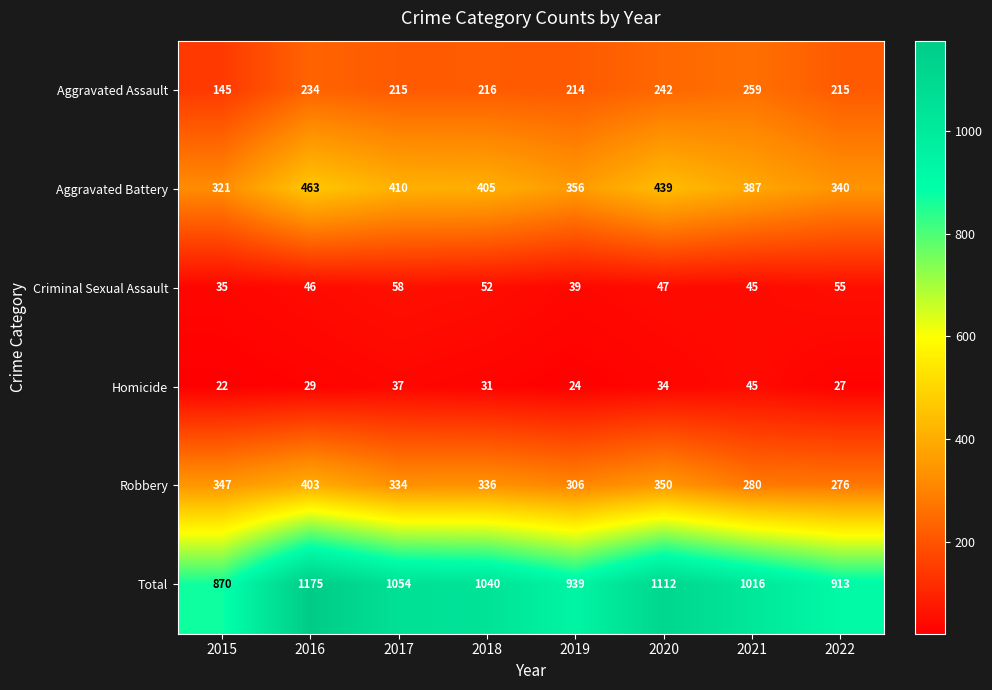

What is the difference between the maximum and minimum values in the Total series?

305